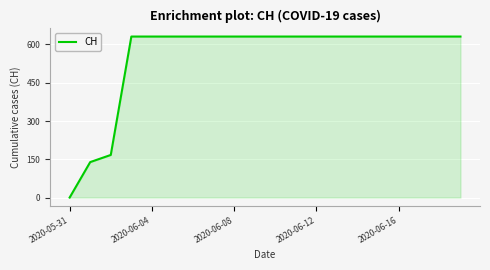

What is the greatest value displayed?

631